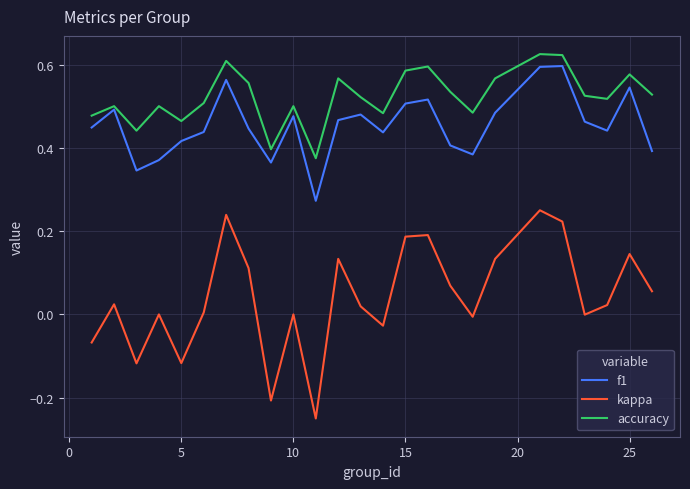

Which series has the largest total across all categories?

accuracy